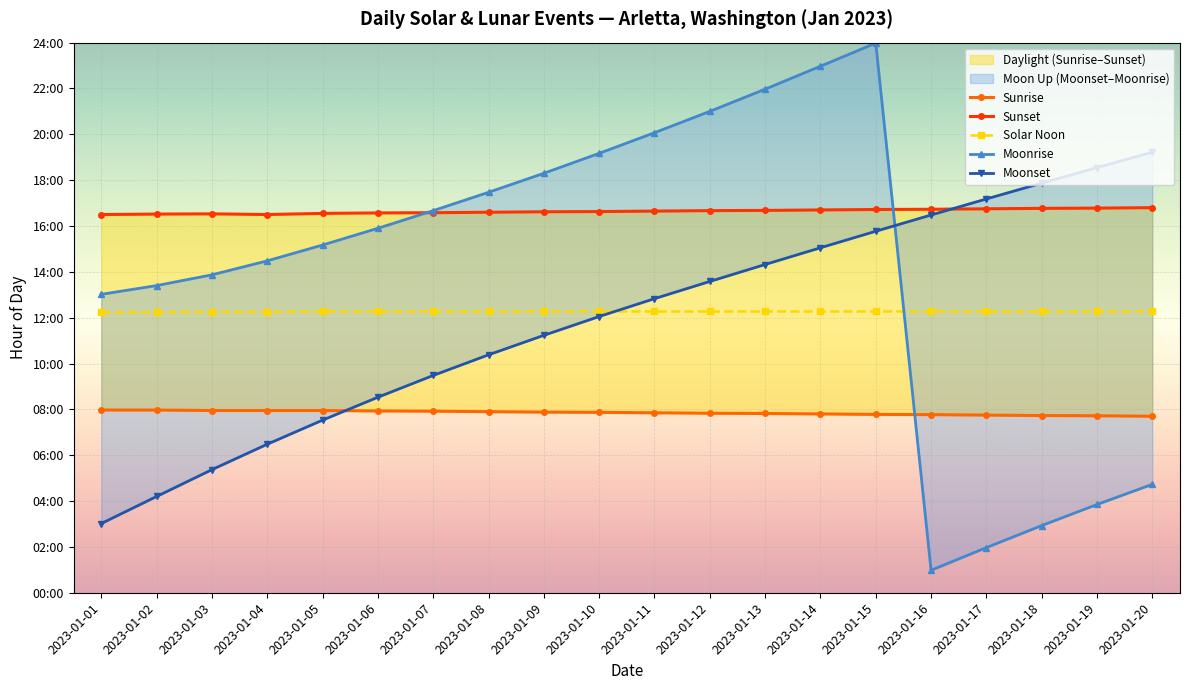

True or false: Sunrise has a value of 12.0 at 2023-01-01.

False